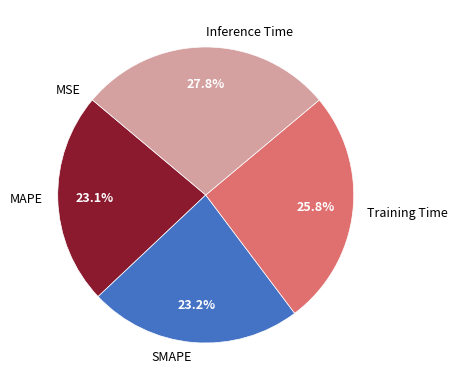

Which has a higher value, MAPE or Training Time?

Training Time